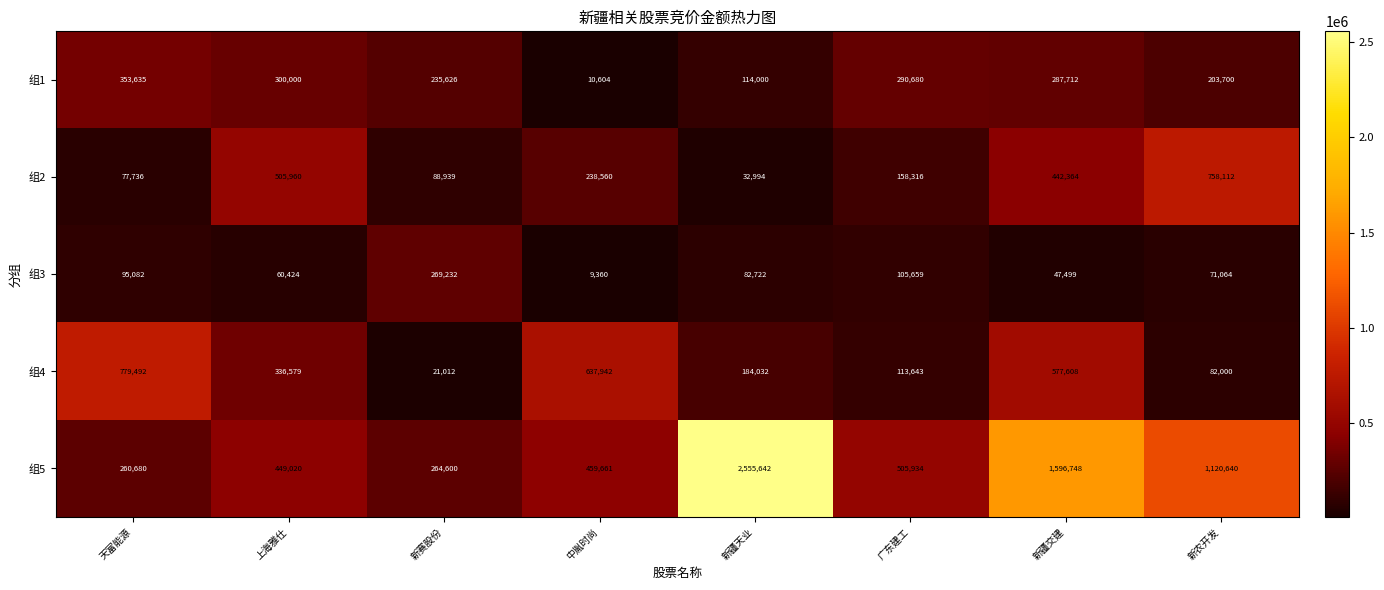

Which category has the lowest value in the 组2 series?

新疆天业